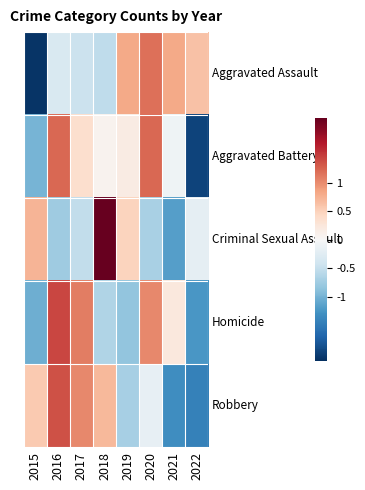

What is the difference between the highest and lowest values at 2020?

1.9